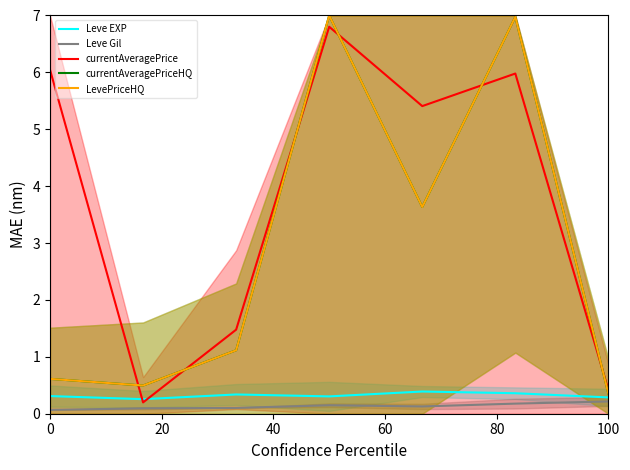

What is the difference between the maximum and second lowest values in the currentAveragePriceHQ series?

6.5